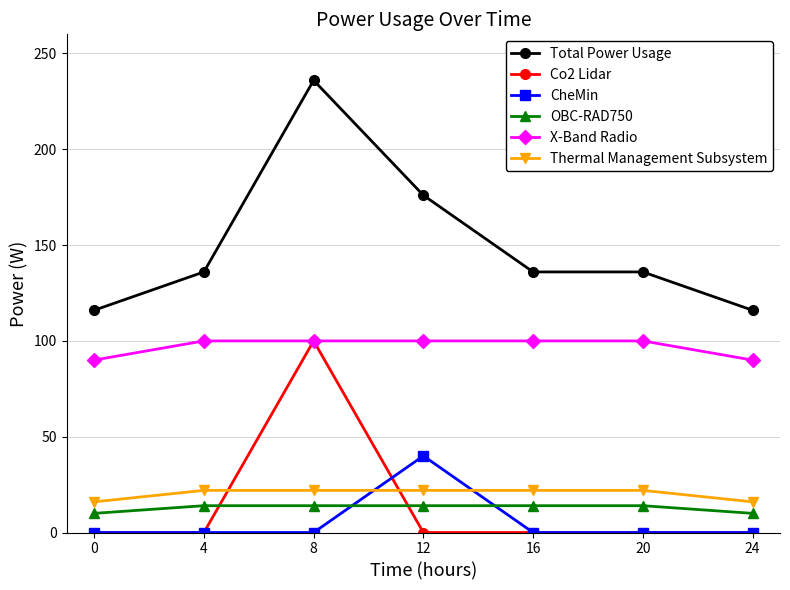

Where do CheMin and Thermal Management Subsystem first cross each other?

8 and 12